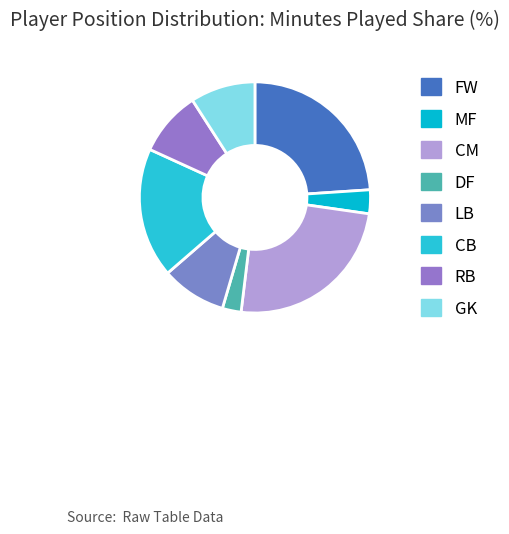

How many segments does this pie chart have?

8